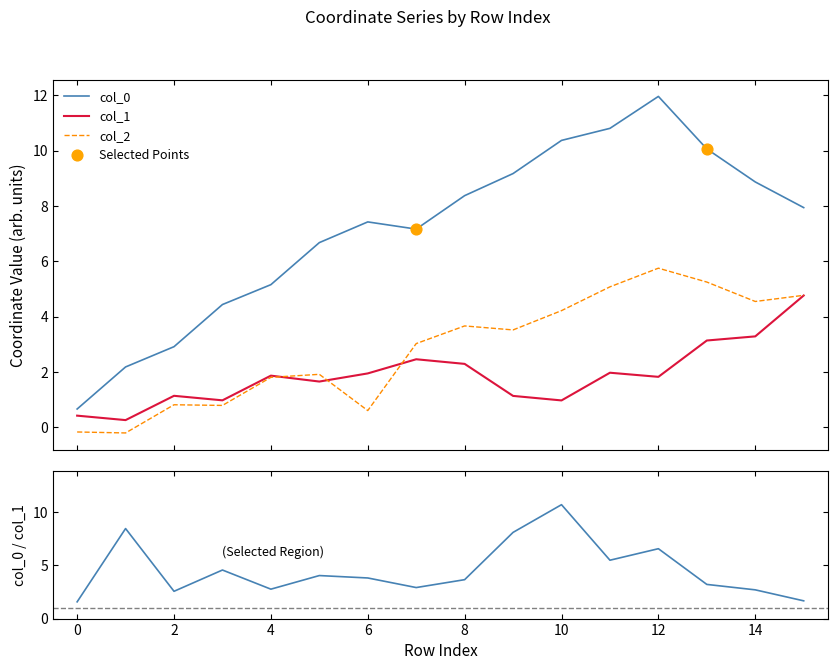

At which category is the sum across all series the highest?

12